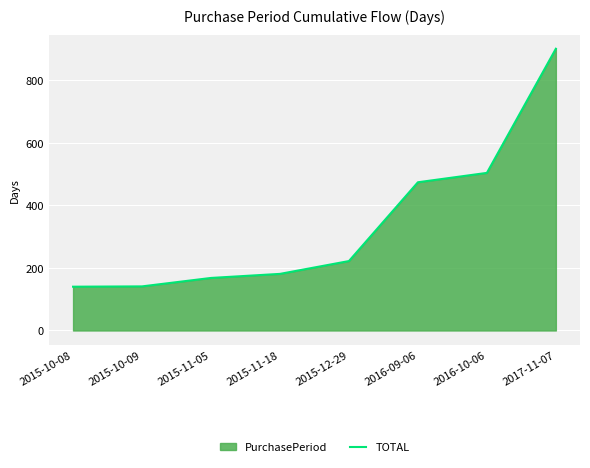

The value at 2017-11-07 is 901. True or false?

True